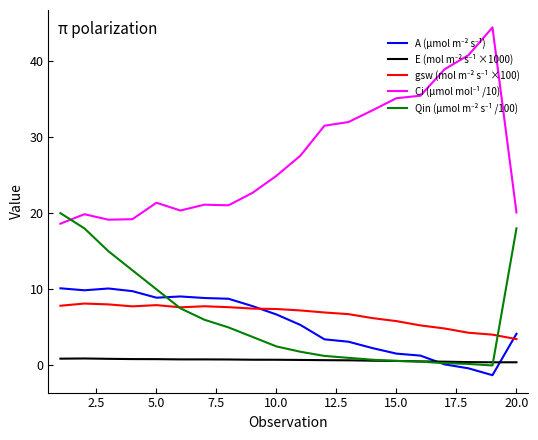

What is the maximum value shown in the chart?

44.4